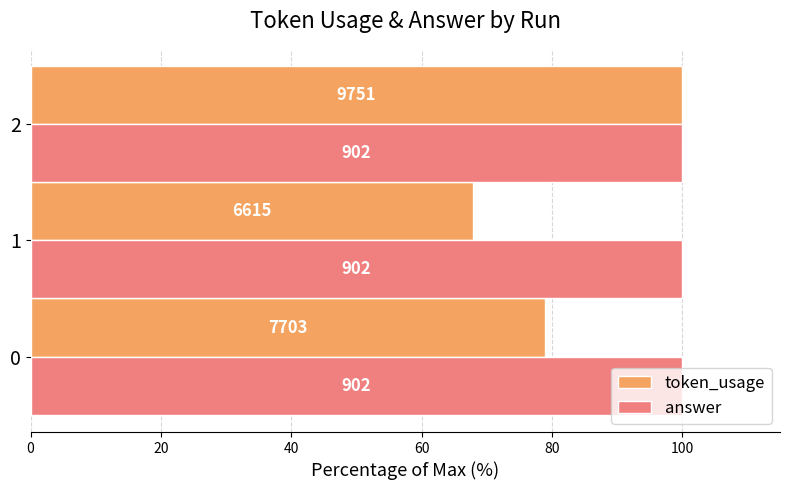

What are all the series names shown in the legend?

token_usage, answer